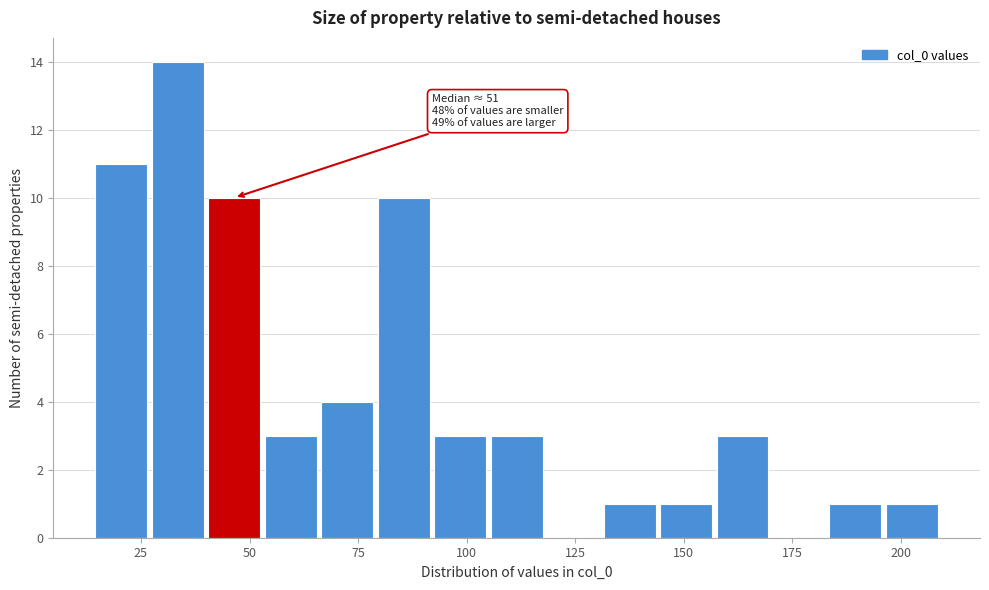

Around what value on the x-axis is the tallest bar? Give the approximate position of its centre, as read against the axis.

35